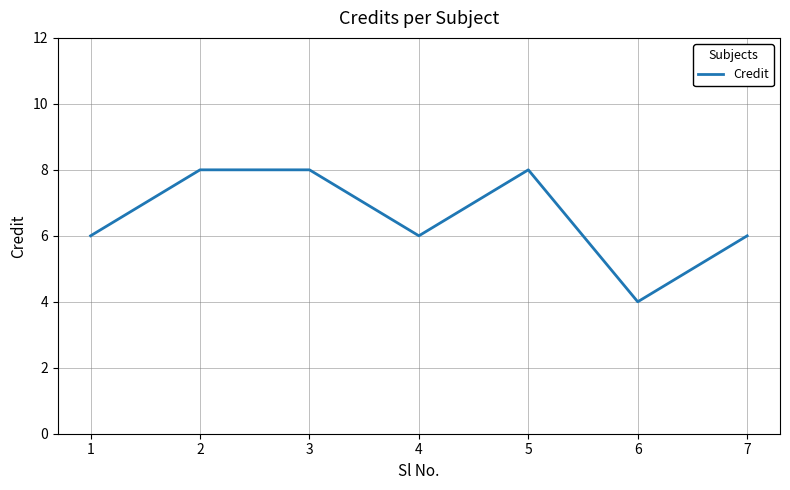

The chart shows a value of 6 at 7. True or false?

True